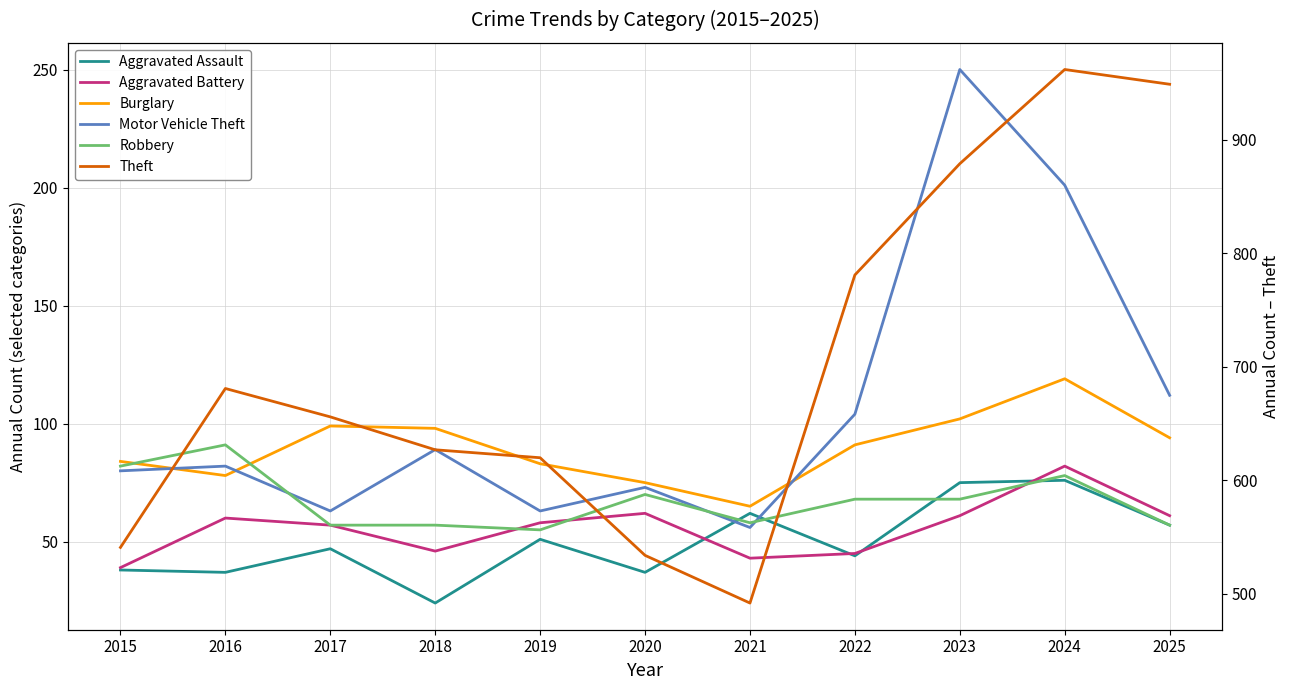

At which label does Robbery reach its peak?

2016